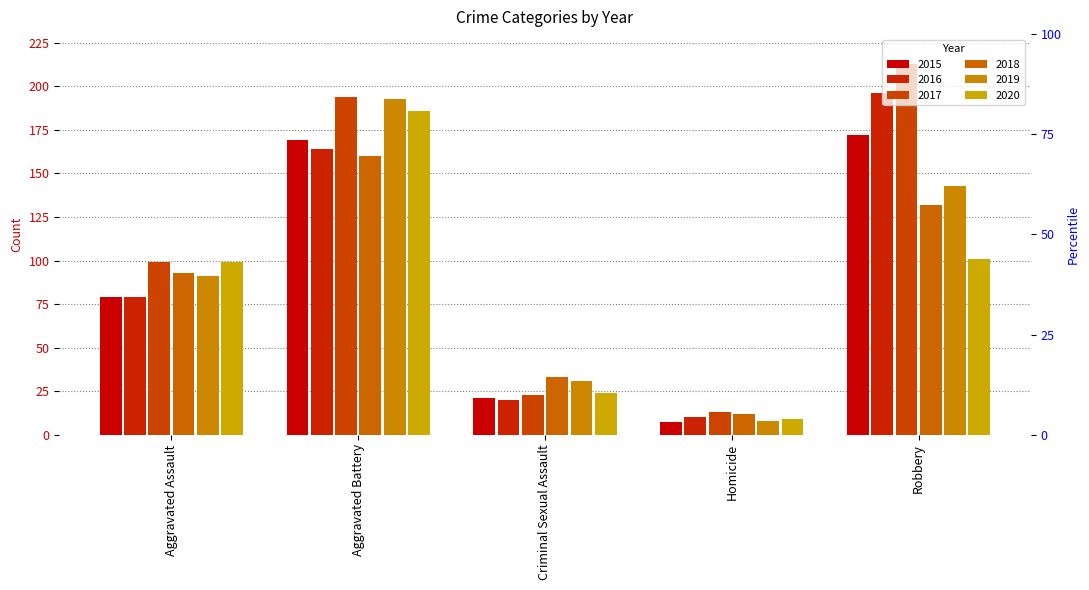

What are all the series names shown in the legend?

2015, 2016, 2017, 2018, 2019, 2020